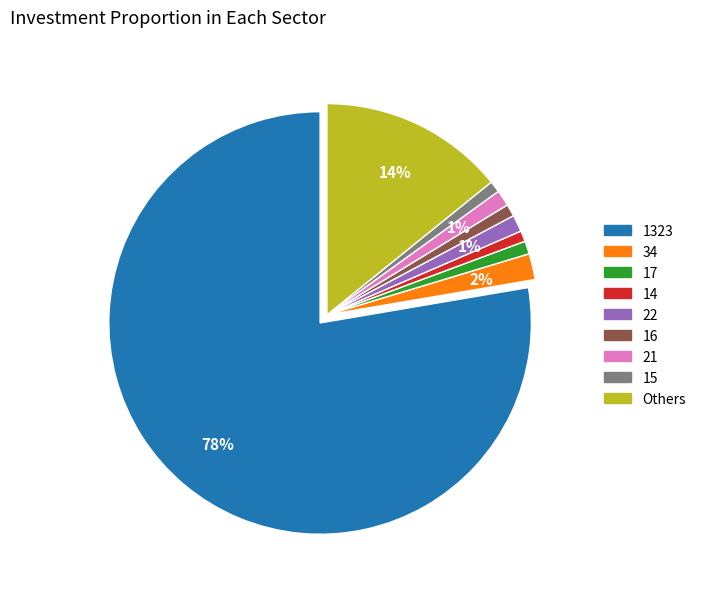

How many slices are in this pie chart?

9